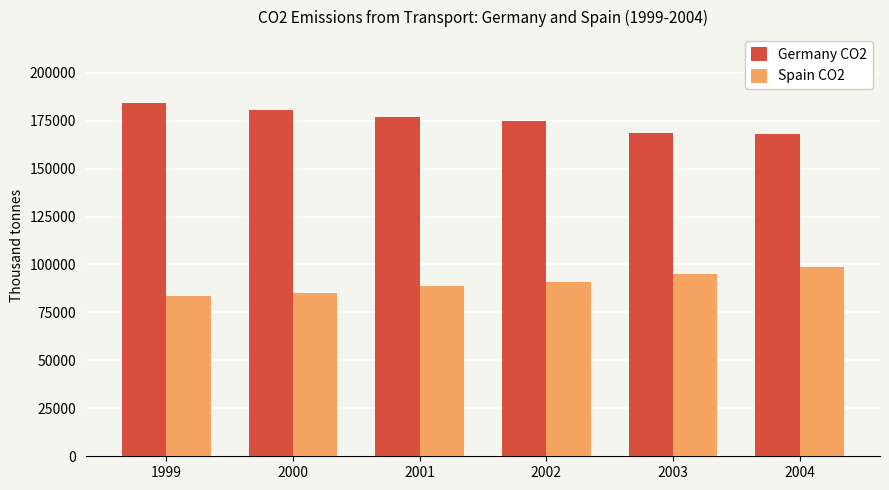

Which series has the largest total across all categories?

Germany CO2